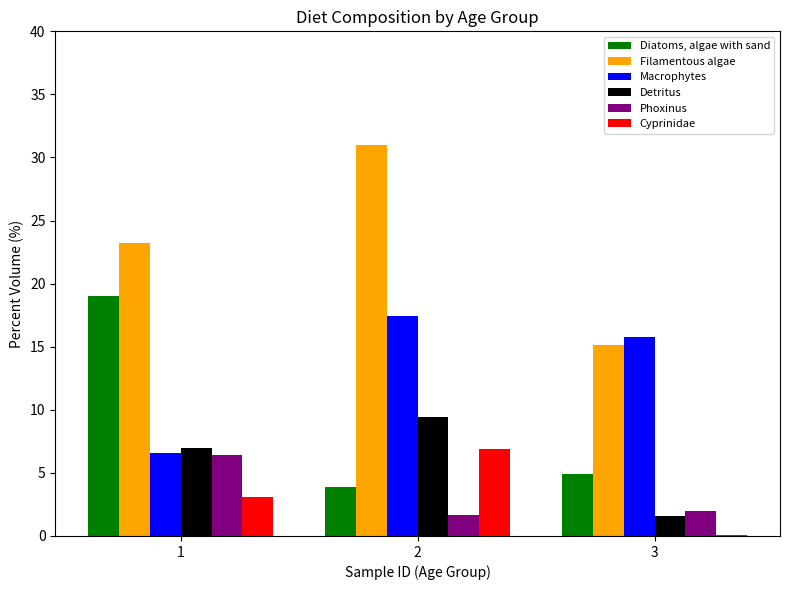

Which series changed the most between 1 and 2?

Diatoms, algae with sand